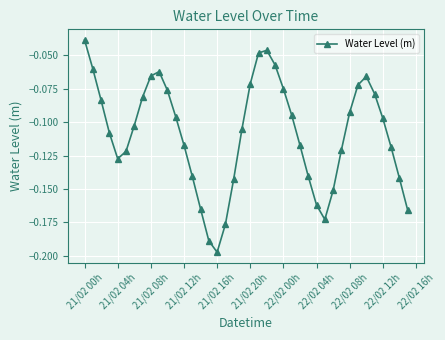

What is the sum of all values?

-4.3